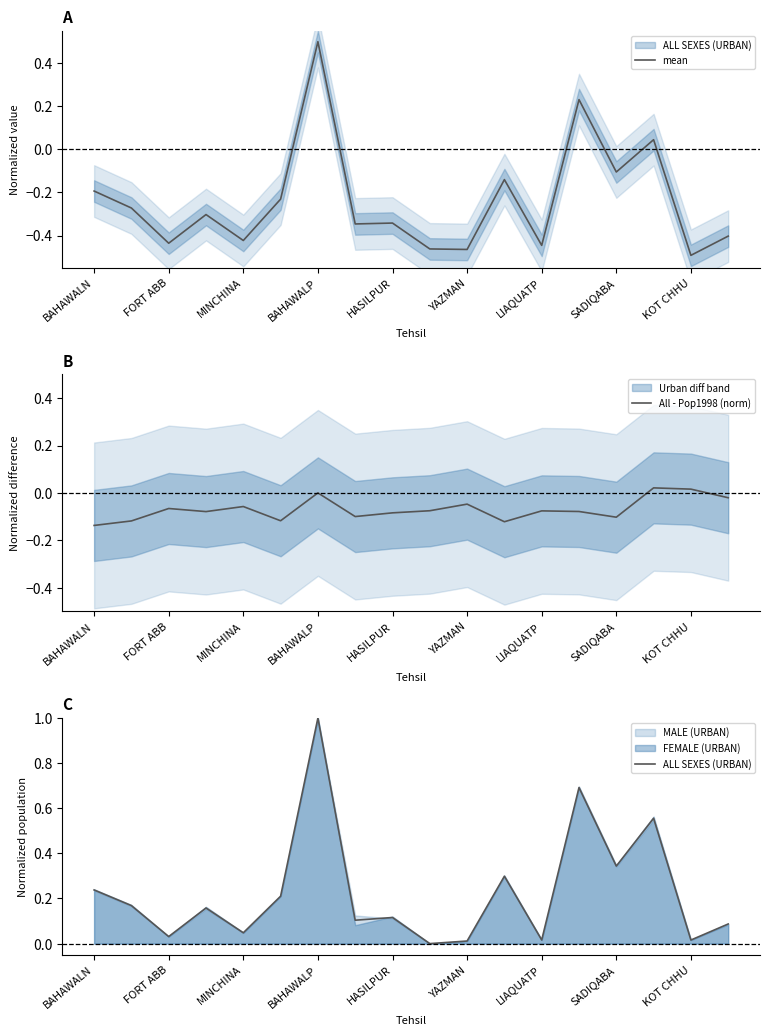

True or false: mean has more than 0 interior local peaks.

True